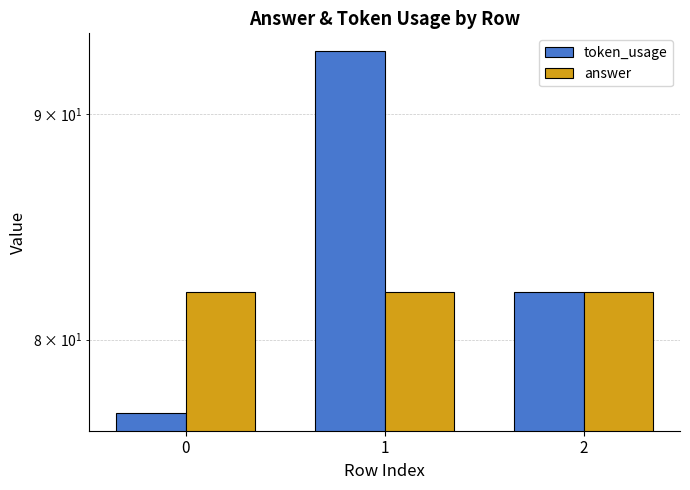

Reading left to right, extract all data points from this chart.

token_usage: 0=77	1=93	2=82
answer: 0=82	1=82	2=82